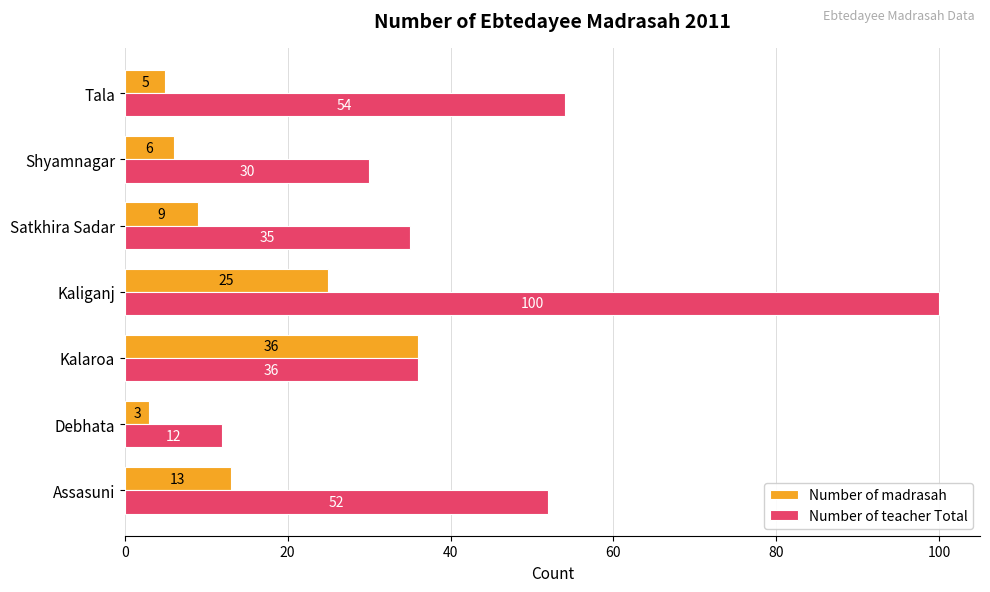

What is the smallest value displayed?

3